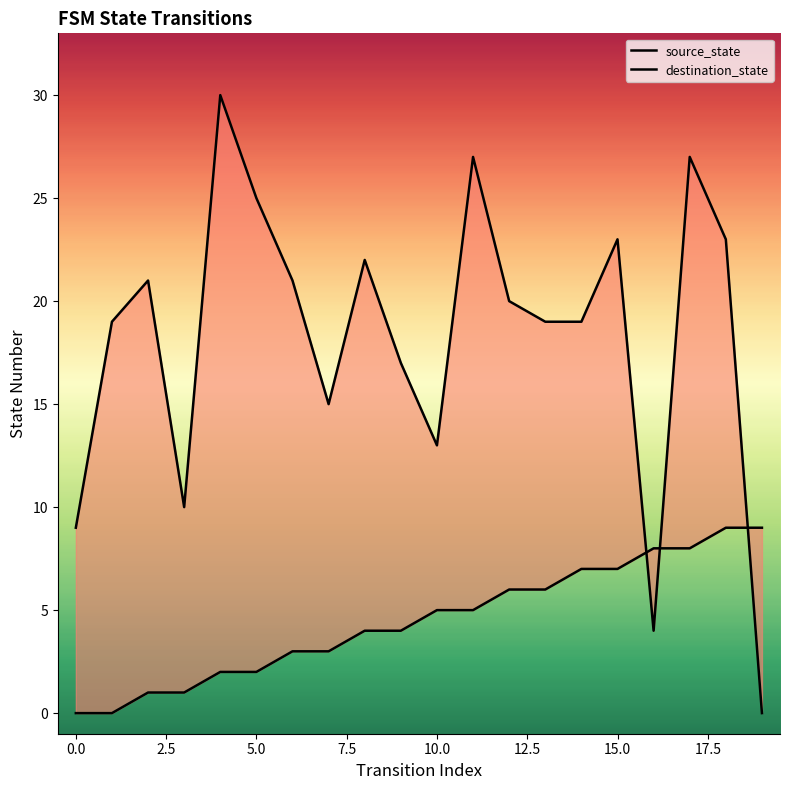

How many source_state values are between 2 and 7?

12